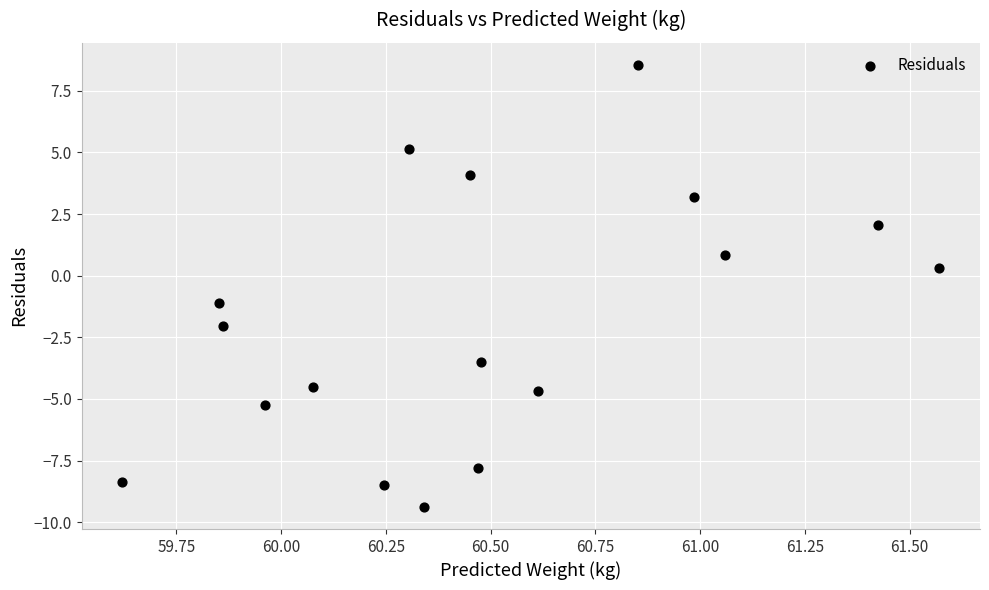

What is the range of X values (max minus min)?

1.9